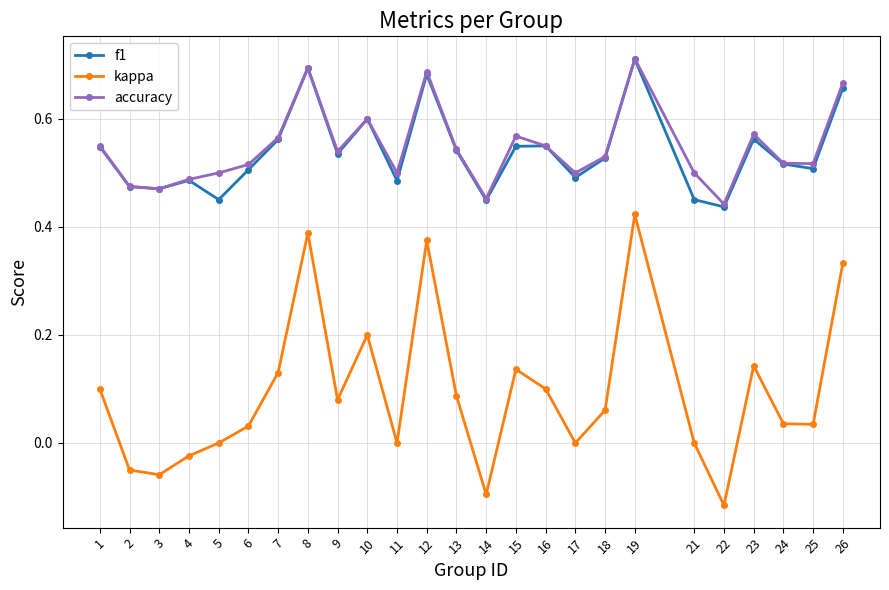

Count the number of data series in this chart.

3